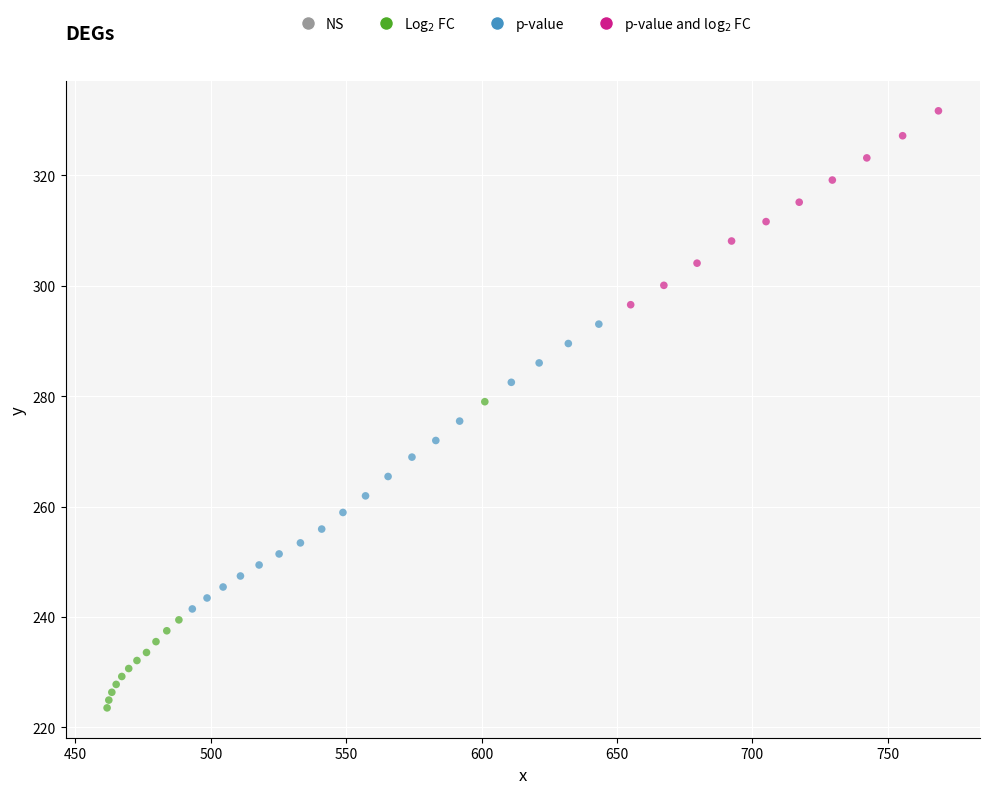

What is the range of Y values (max minus min)?

108.2